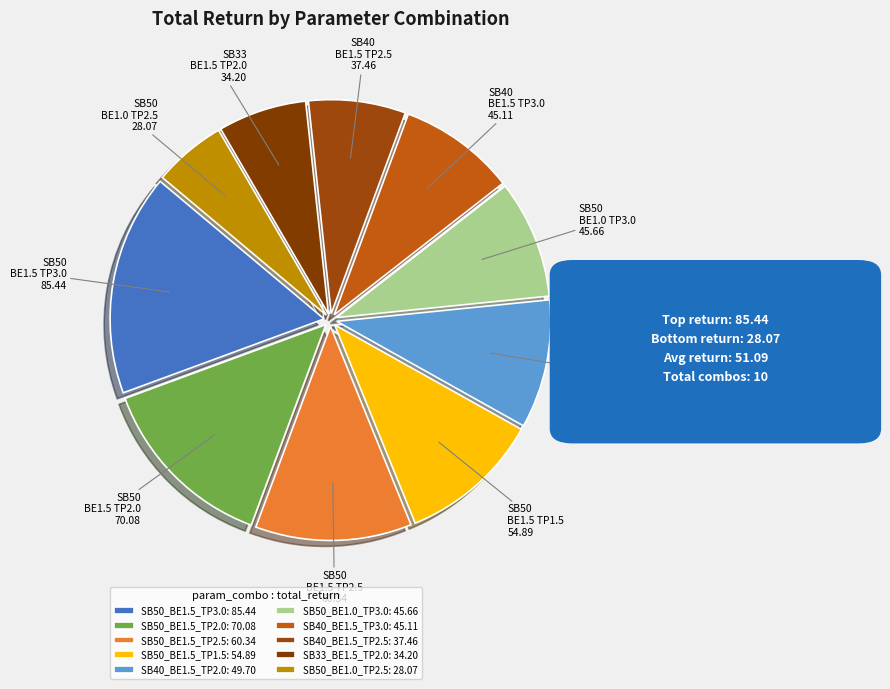

Which has a higher value, SB40_BE1.5_TP3.0 or SB50_BE1.5_TP1.5?

SB50_BE1.5_TP1.5